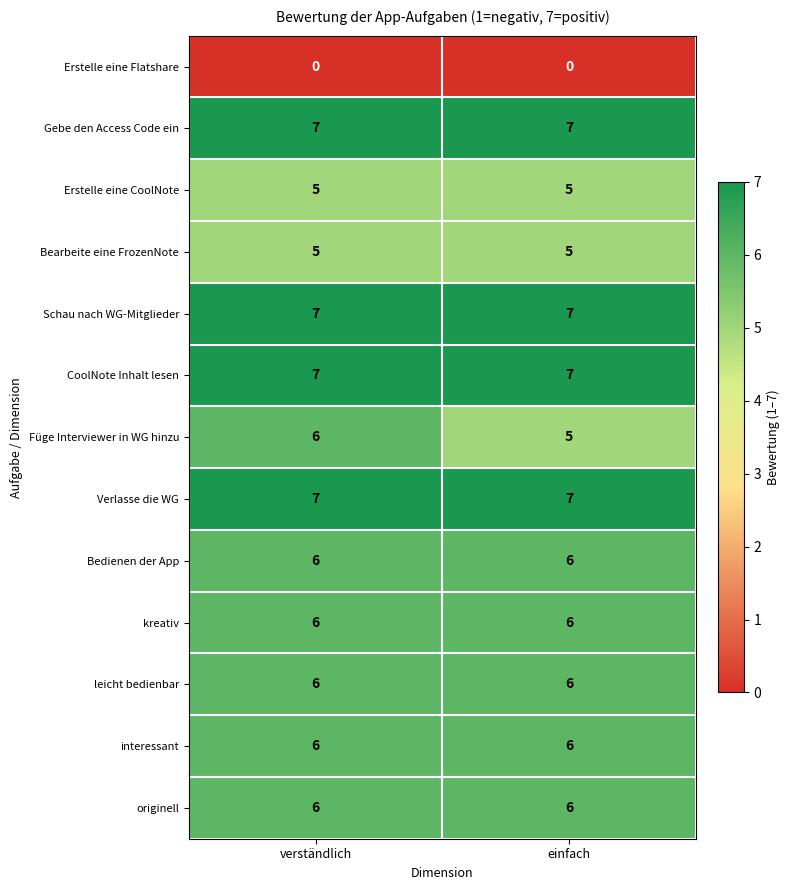

At which label does Füge Interviewer in WG hinzu reach its peak?

verständlich